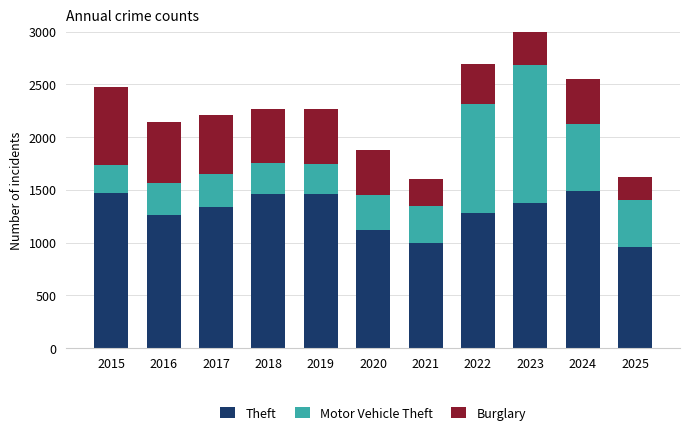

What is the lowest value of the Theft series?

960